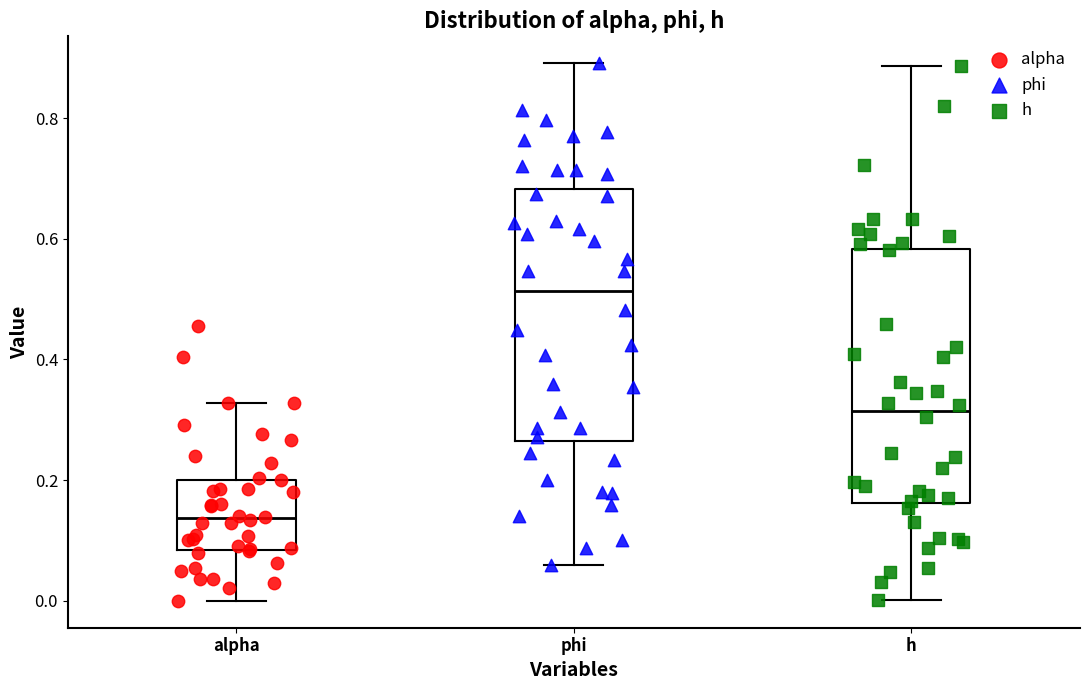

Reading left to right, read every box against the y-axis: the position of its median line, the range the box covers, and the ends of its whiskers. The values are not printed on the chart, so give them approximately, as read against the axis.

alpha: median 0.14, box 0.08 to 0.20, whiskers 0.00 to 0.32
phi: median 0.52, box 0.26 to 0.68, whiskers 0.06 to 0.90
h: median 0.32, box 0.16 to 0.58, whiskers 0.00 to 0.88